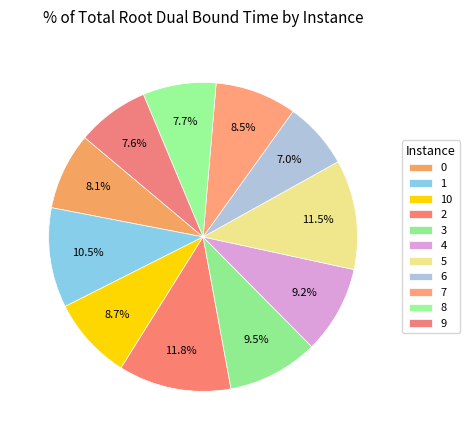

To the nearest percent, what is the difference between the 10 and 4 slice percentages?

1%